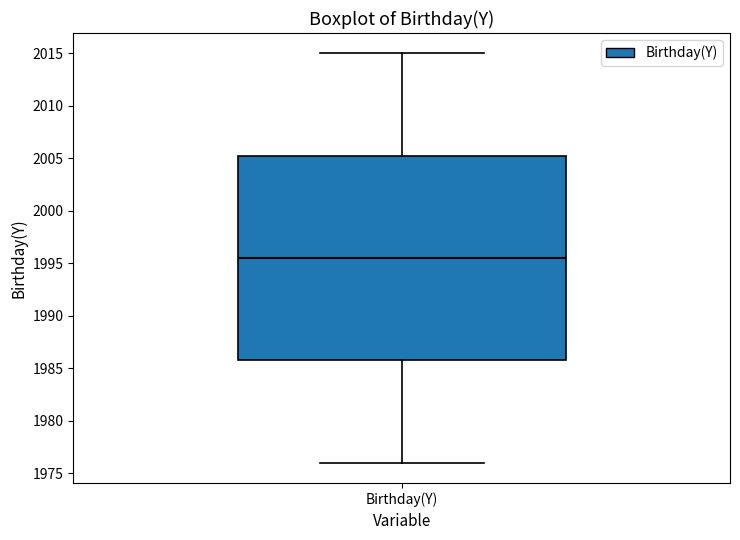

Read this box plot against the y-axis: the position of the median line, the range covered by the box, and the ends of both whiskers. The values are not printed on the chart, so give them approximately, as read against the axis.

median 1995.5, box 1986.0 to 2005.5, whiskers 1976.0 to 2015.0